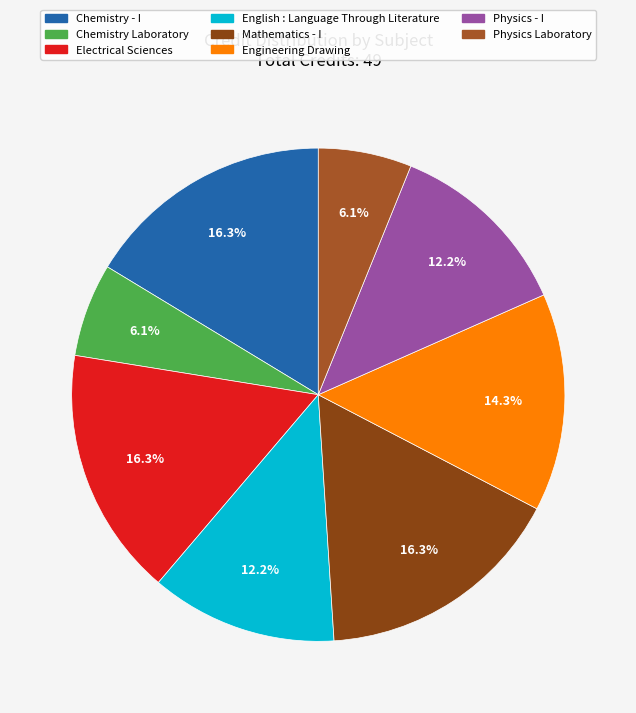

The Physics Laboratory slice represents 6% of the pie. True or false?

True